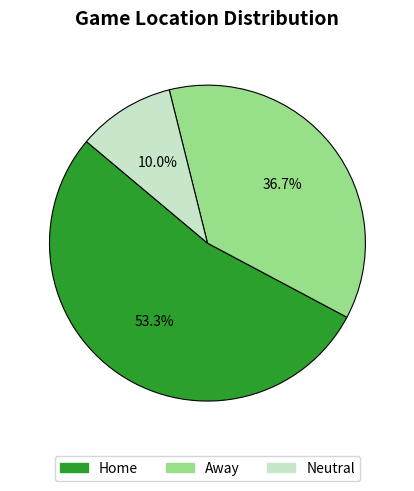

How many segments does this pie chart have?

3